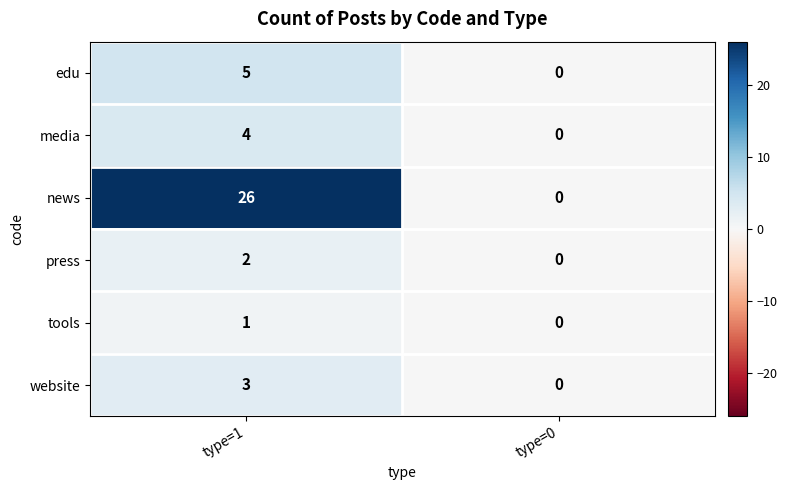

What is the difference between the website values at type=1 and type=0?

3